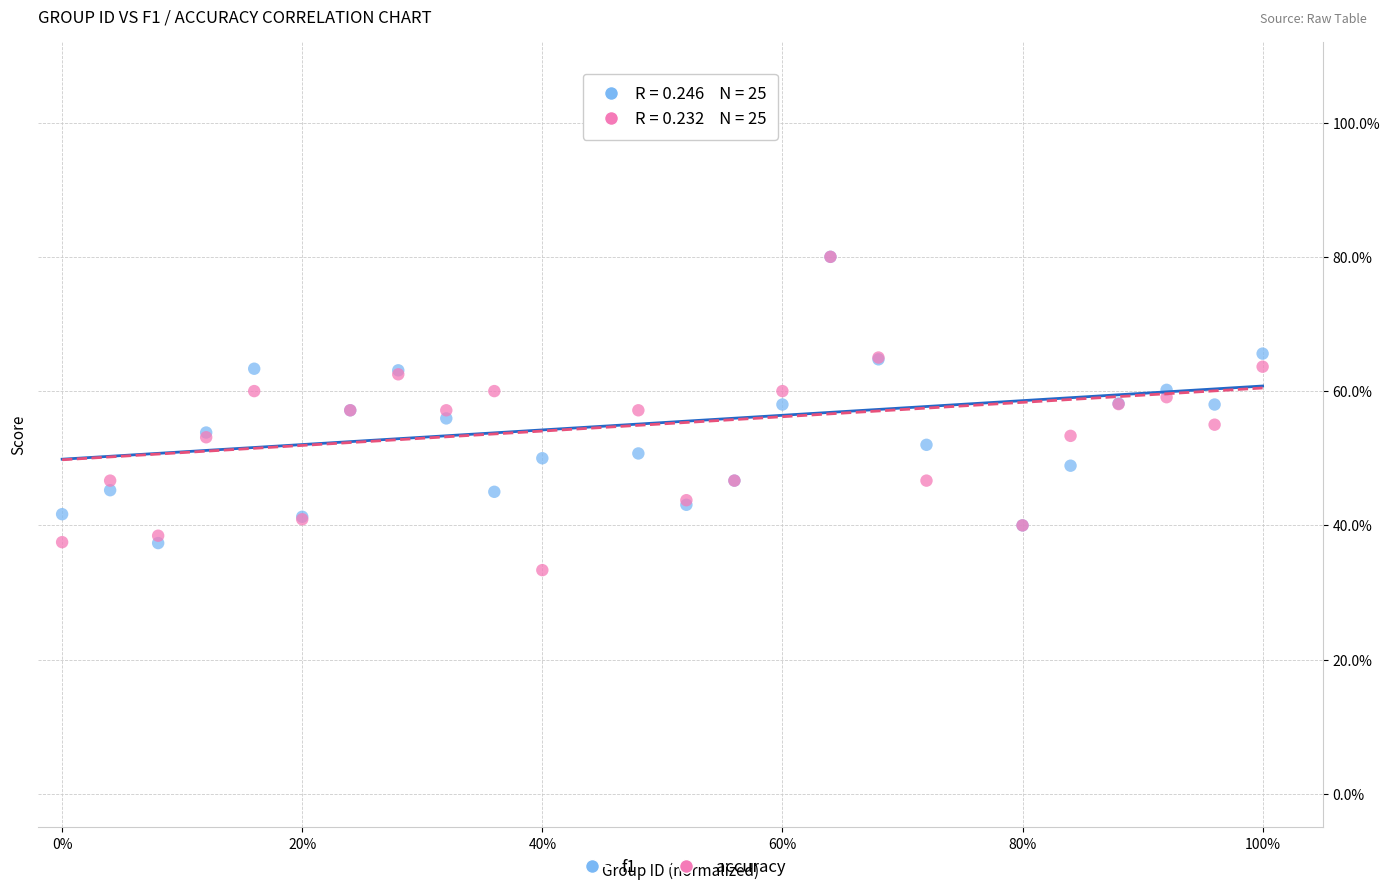

Which series contains the lowest Y value?

accuracy